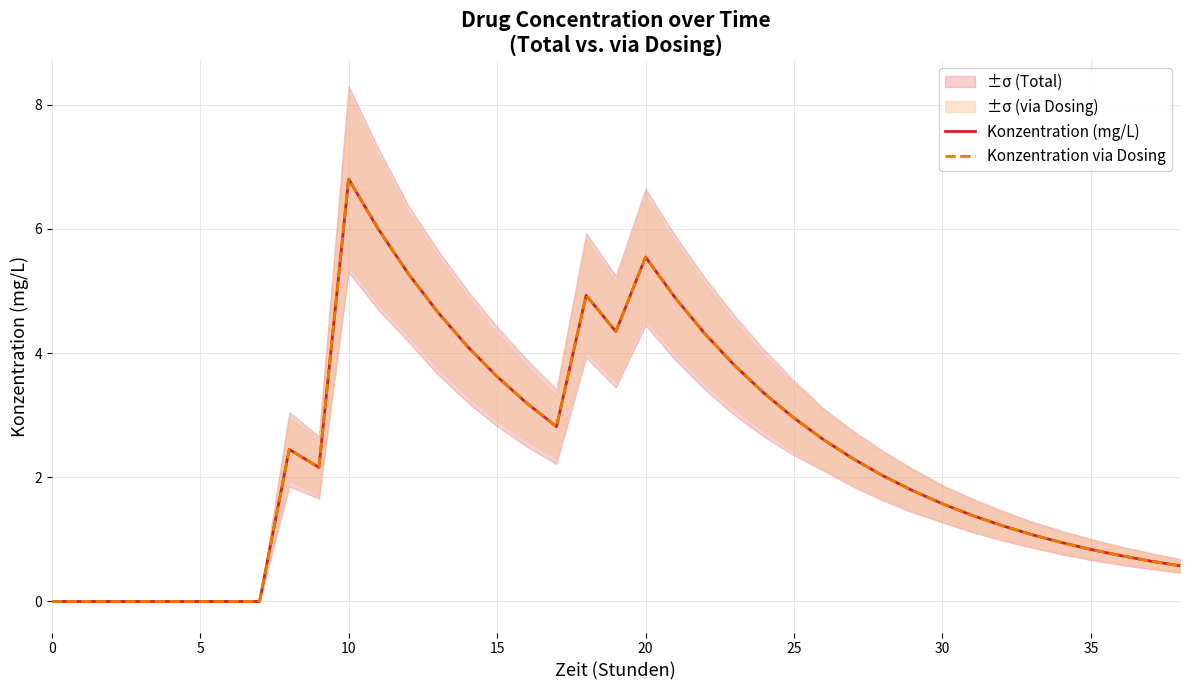

What is the average value of the Konzentration (mg/L) series?

2.4